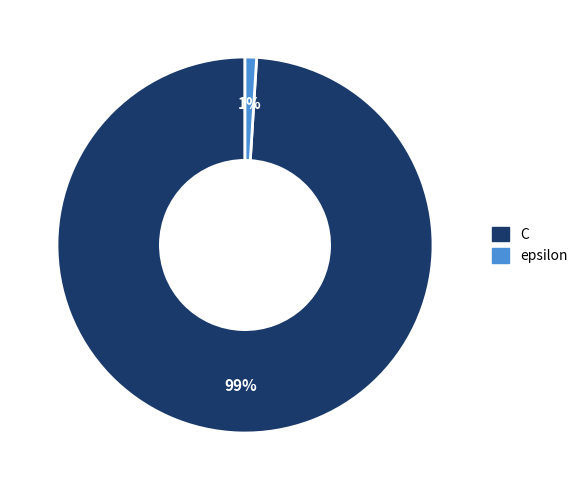

The epsilon slice represents 1% of the pie. True or false?

True